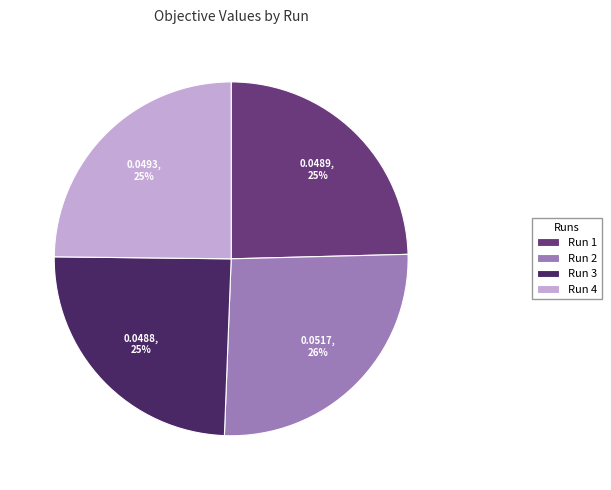

Is it true that Run 1 is 10% of the pie?

False